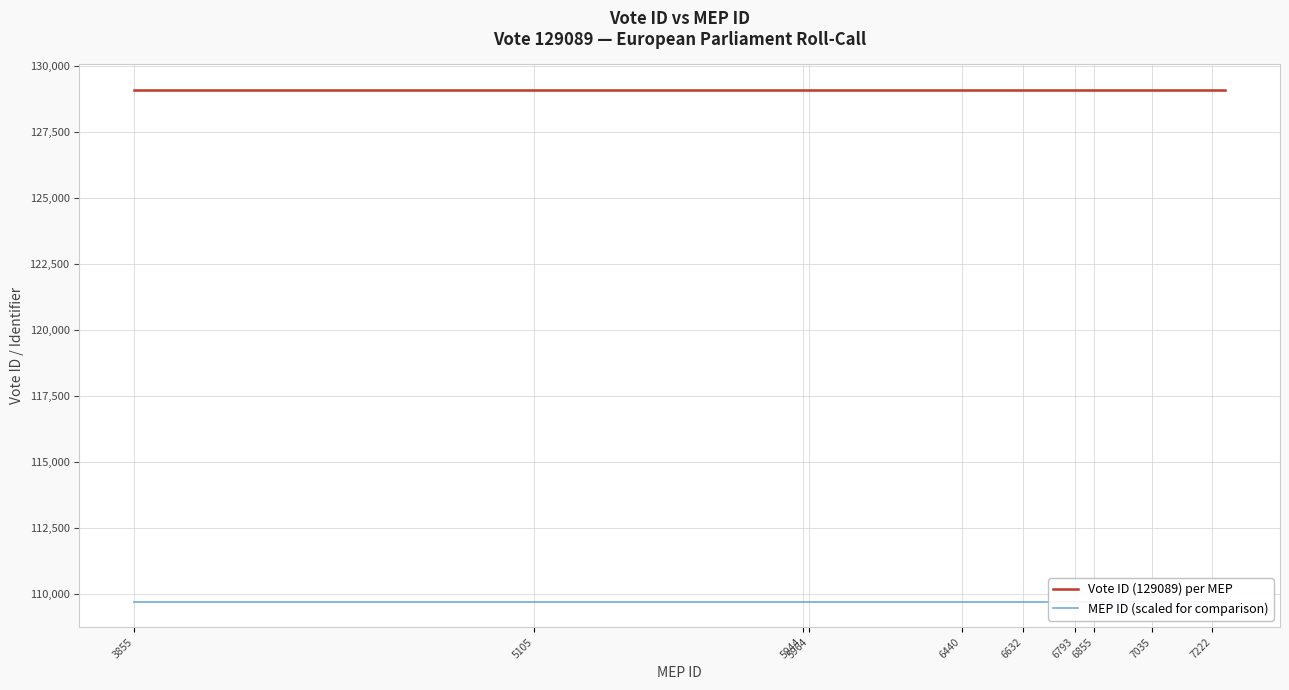

Read the Vote ID (129089) per MEP value at 5964.

129089.0